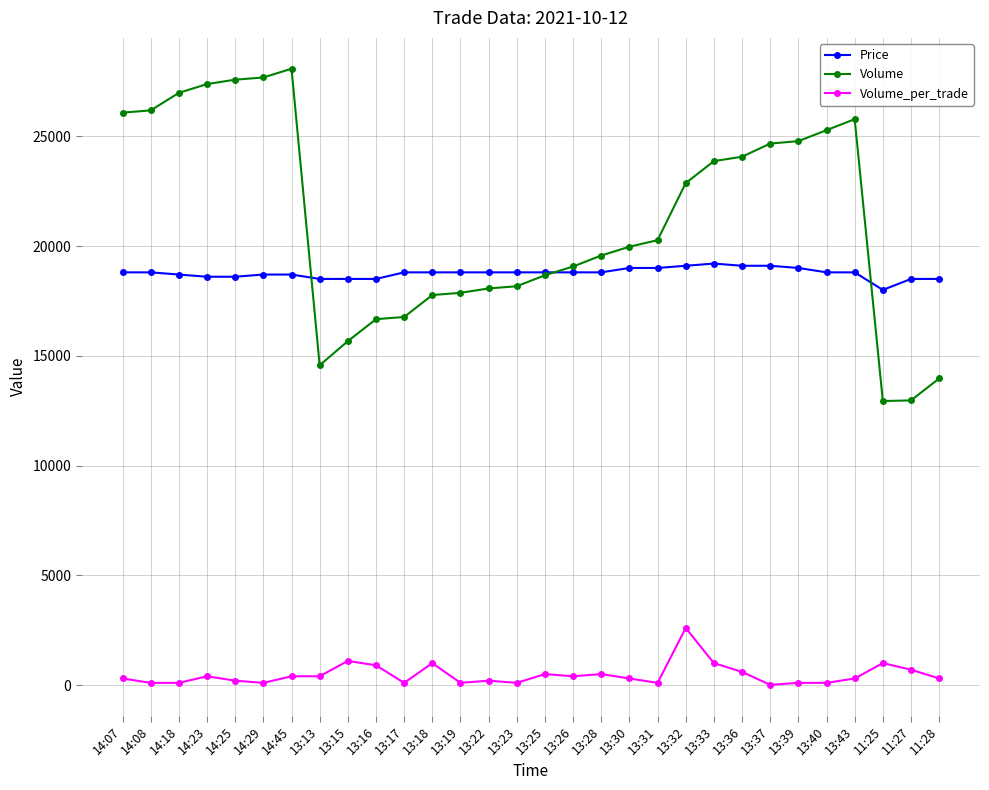

Is it true that Volume equals 34348 at 13:28?

False